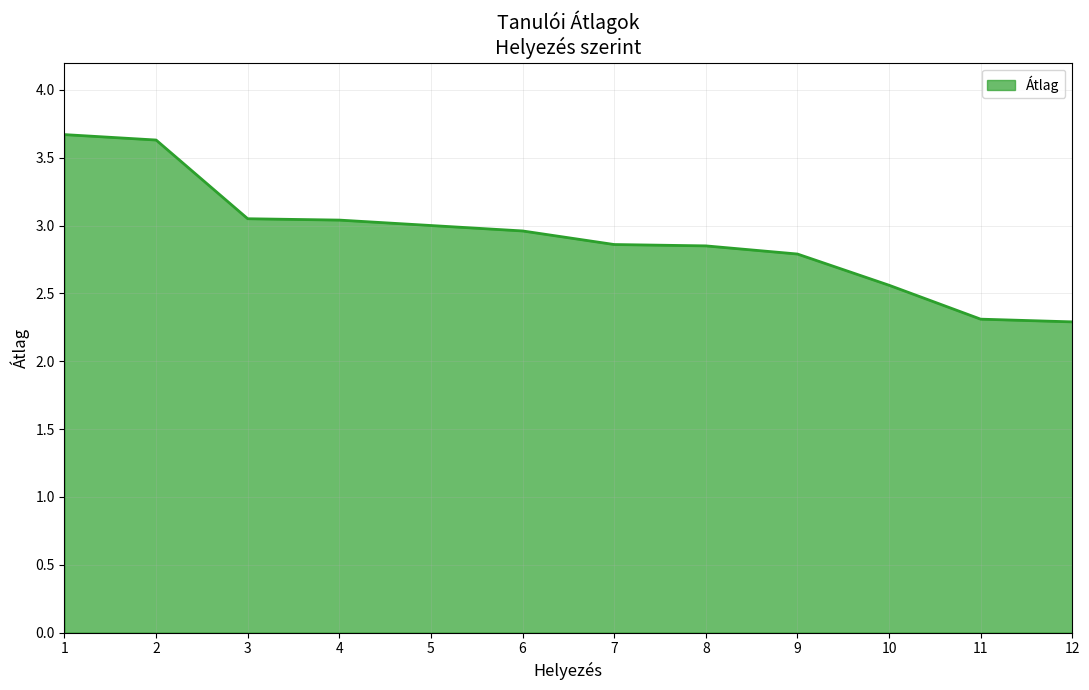

What is the change in value from 4 to 10?

-0.5